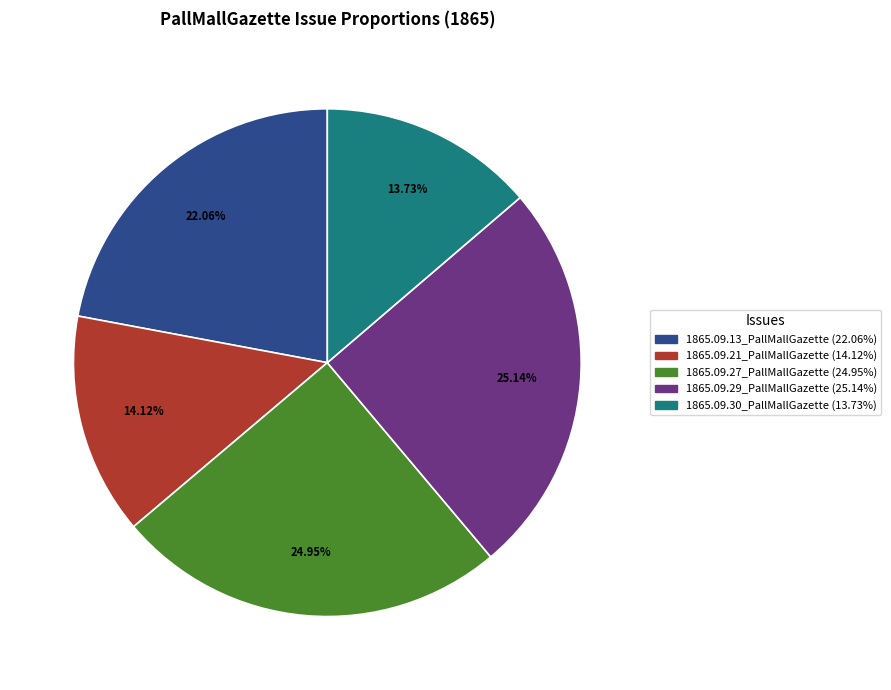

Do 1865.09.29_PallMallGazette and 1865.09.13_PallMallGazette together represent more than half of the pie?

No